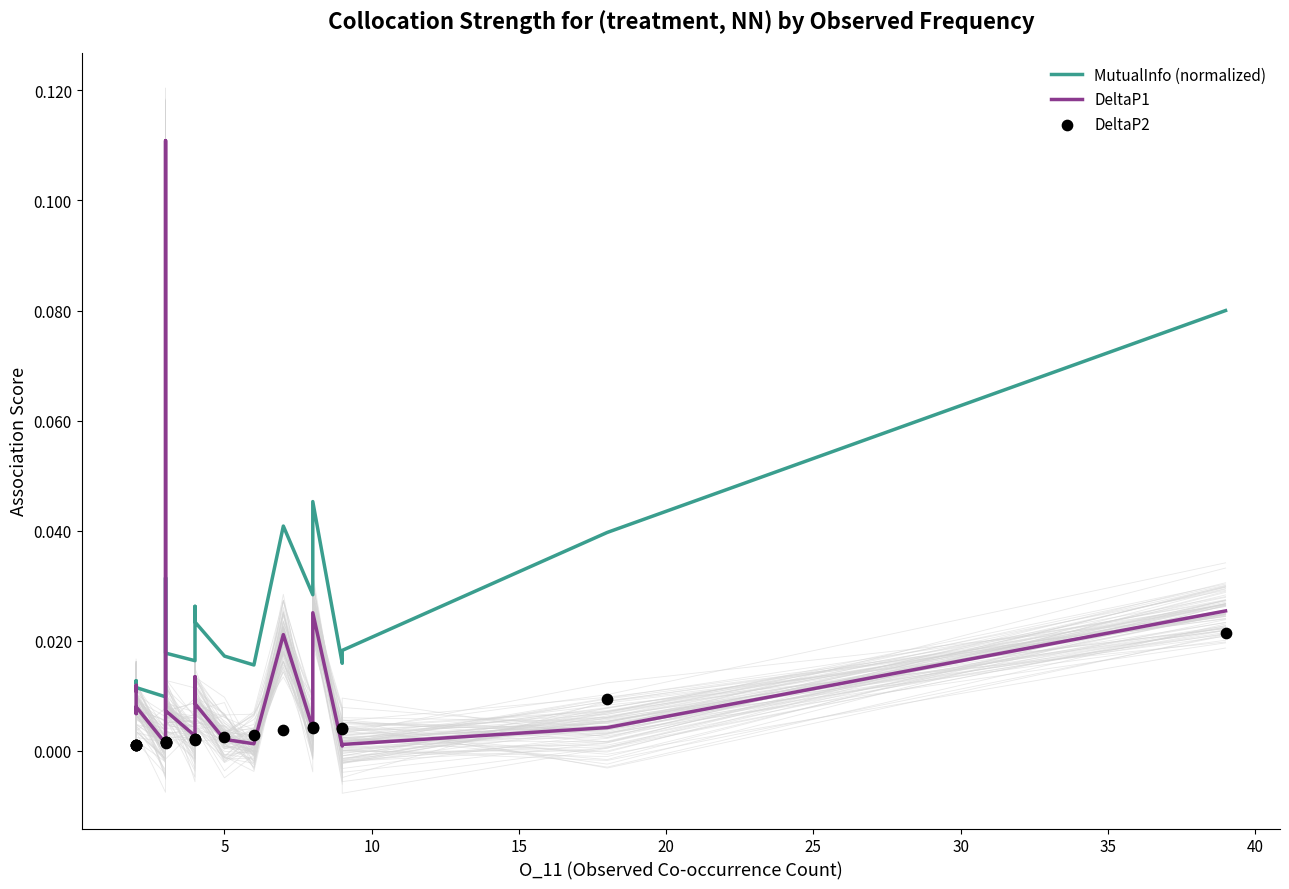

Is the value of MutualInfo (normalized) at 16 greater than the value of DeltaP2 at 13?

Yes